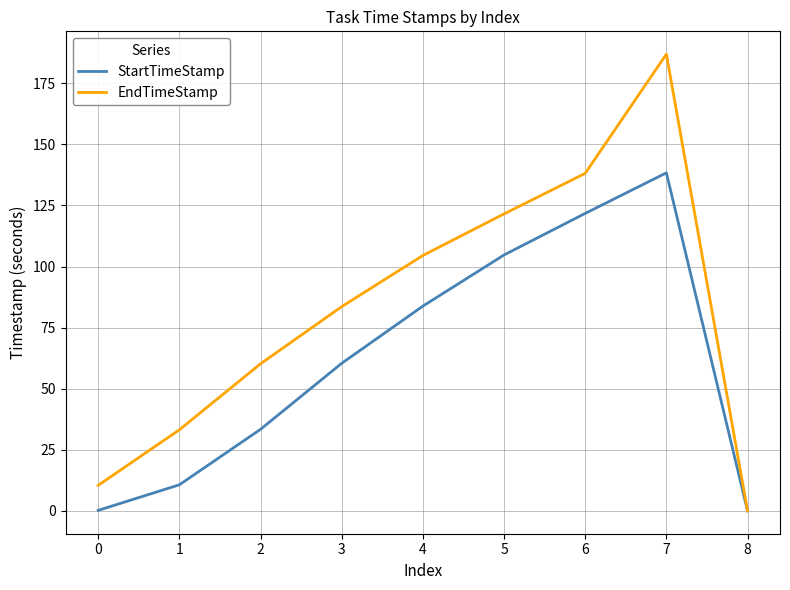

What is the difference between the highest and lowest values at 3?

23.2